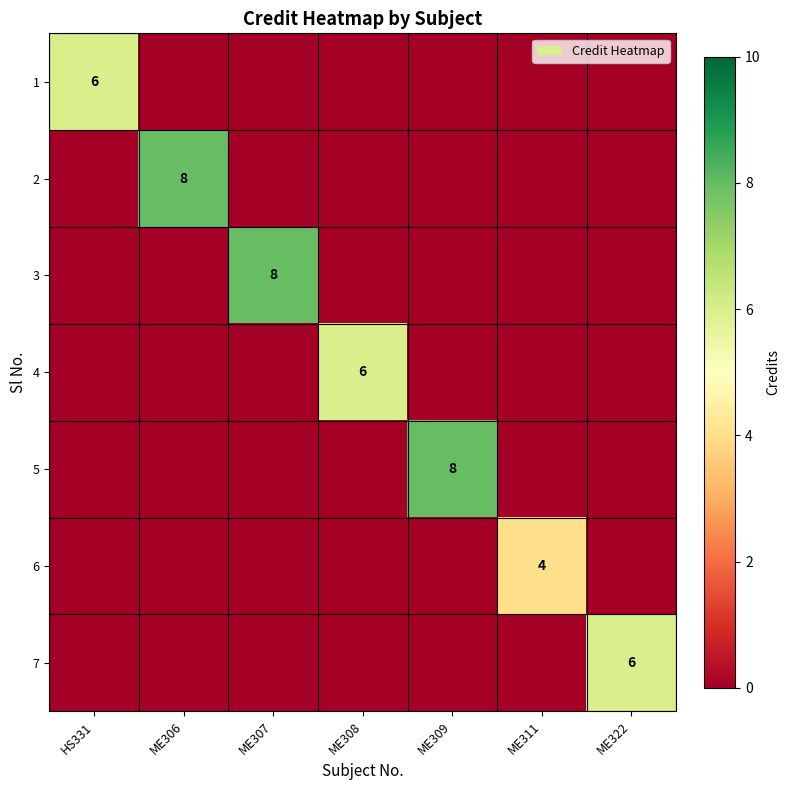

At which category is the sum across all series the highest?

ME306